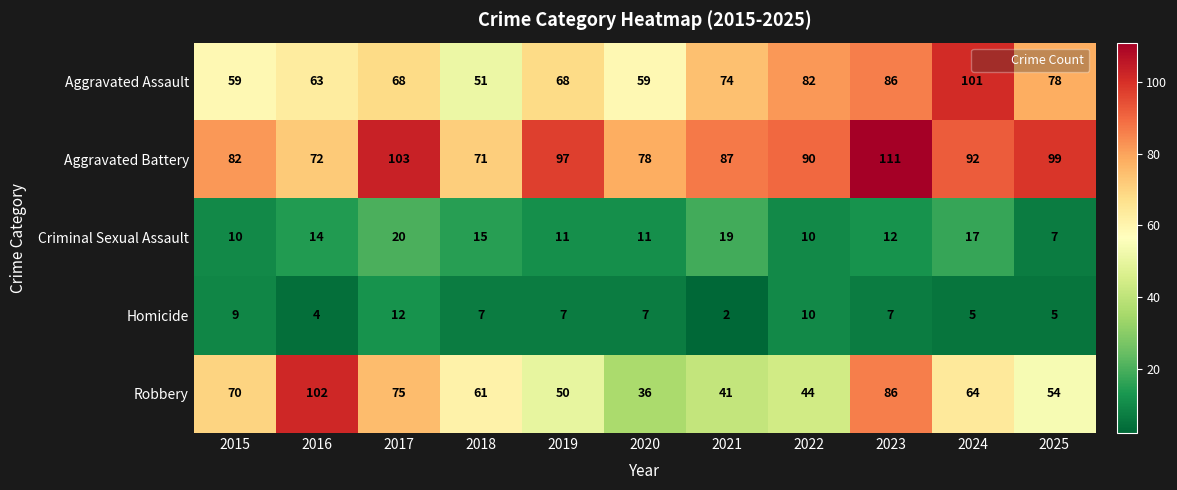

What is the total value across all series at 2019?

233